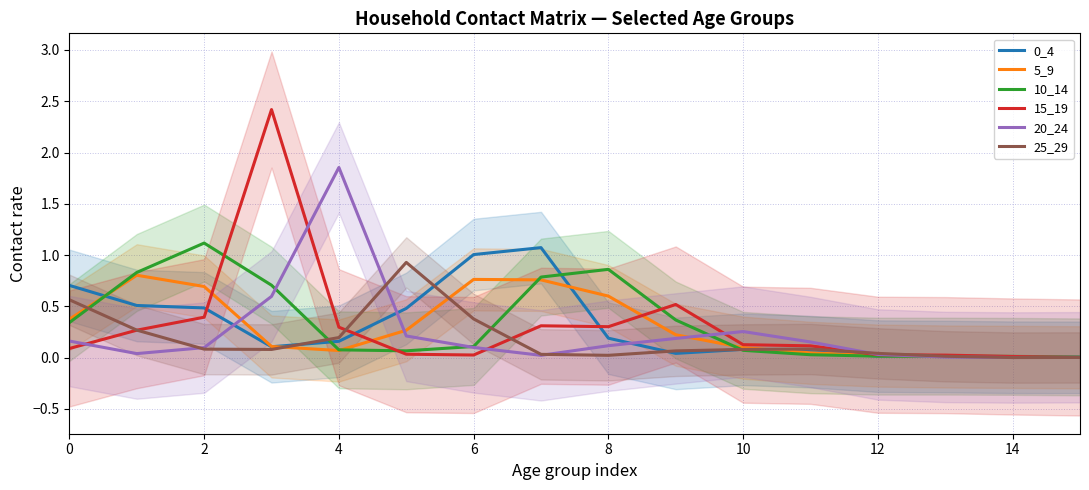

The value of 25_29 at 14 is 0.0. True or false?

True